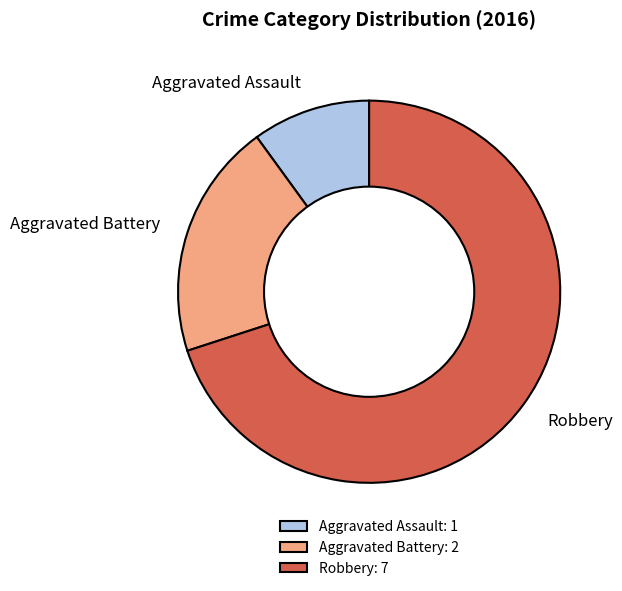

What is the ratio of the value at Aggravated Assault to the value at Aggravated Battery?

0.5